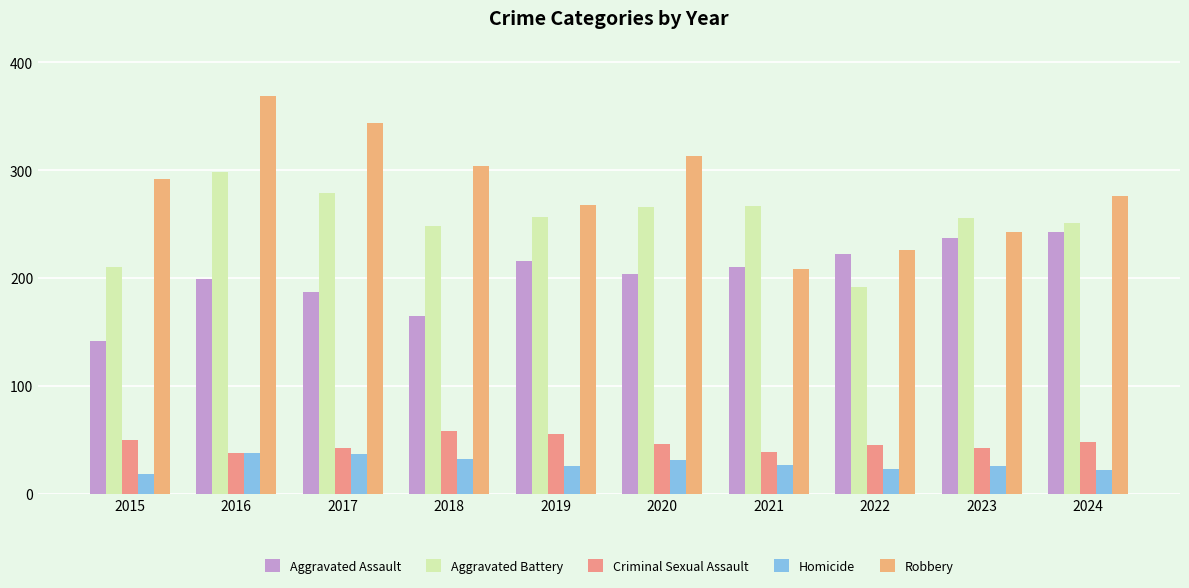

What is the sum of the Aggravated Battery values at 2023 and 2018?

504